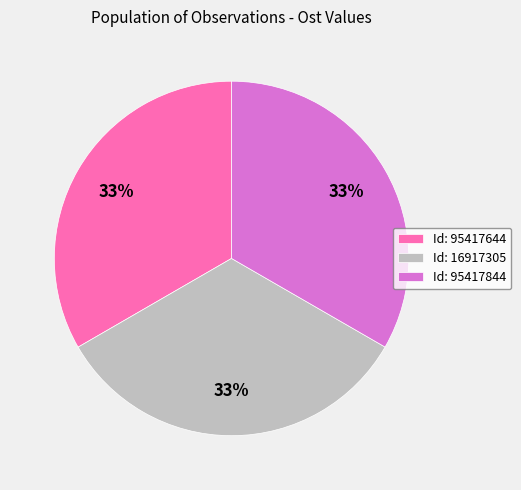

Does any single category account for the majority?

No